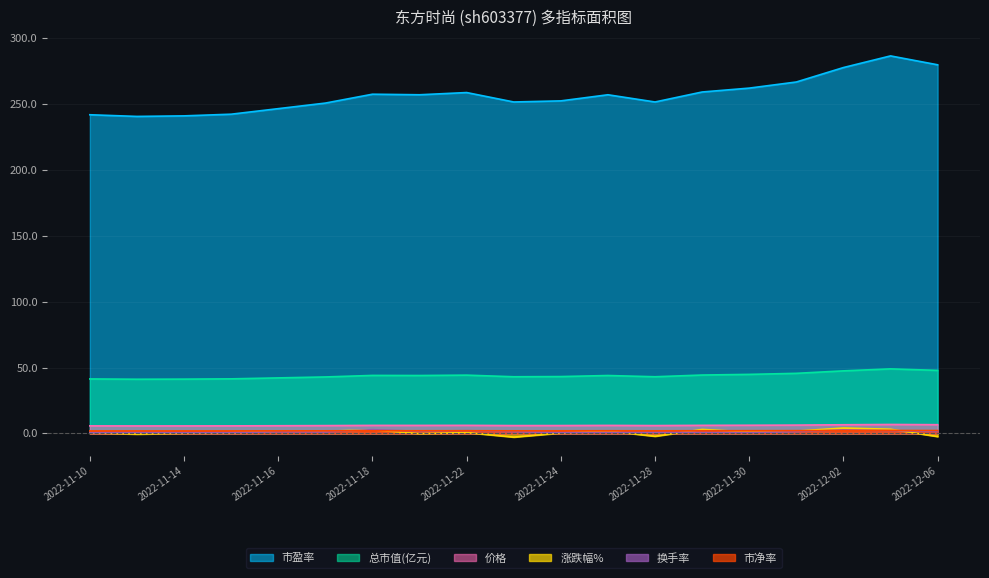

At which category is the sum across all series the highest?

2022-12-05